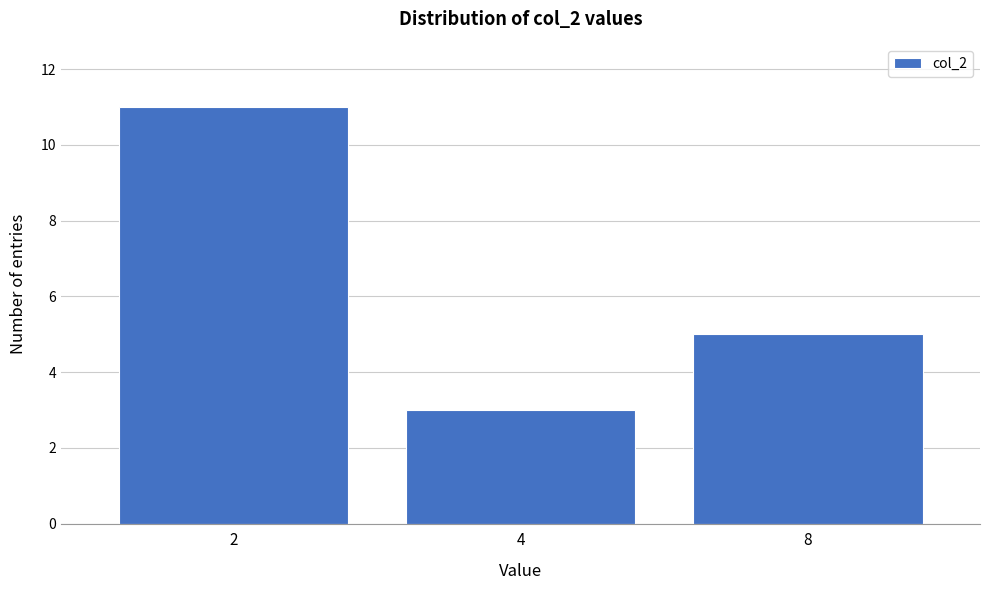

Reading right to left, what are all the values shown in this chart?

8=5	4=3	2=11